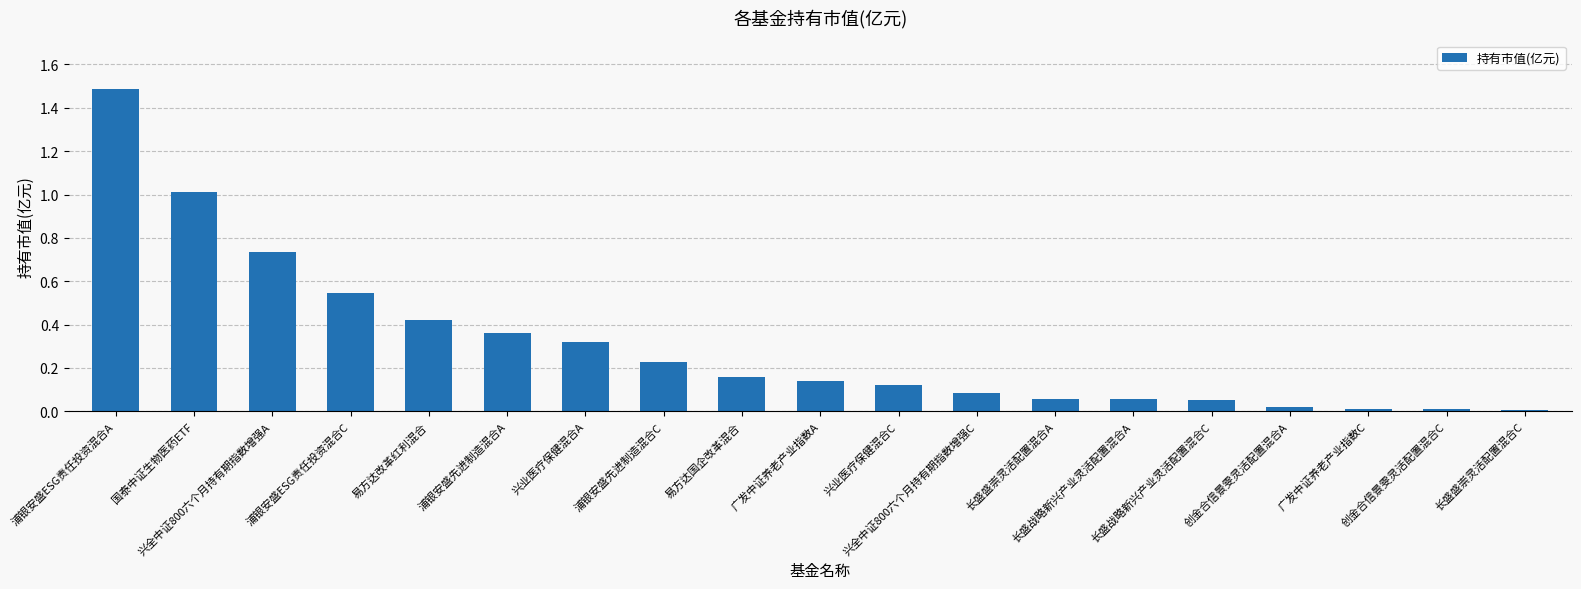

What is the sum of all values?

5.8